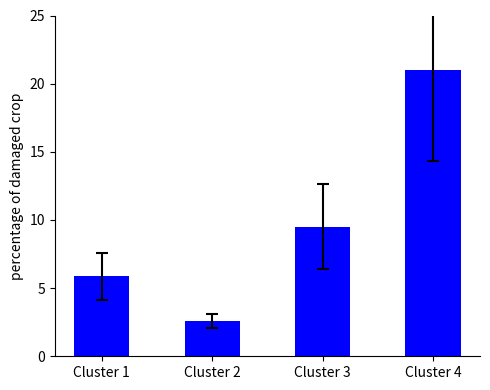

Rank the categories by value from lowest to highest.

Cluster 2, Cluster 1, Cluster 3, Cluster 4